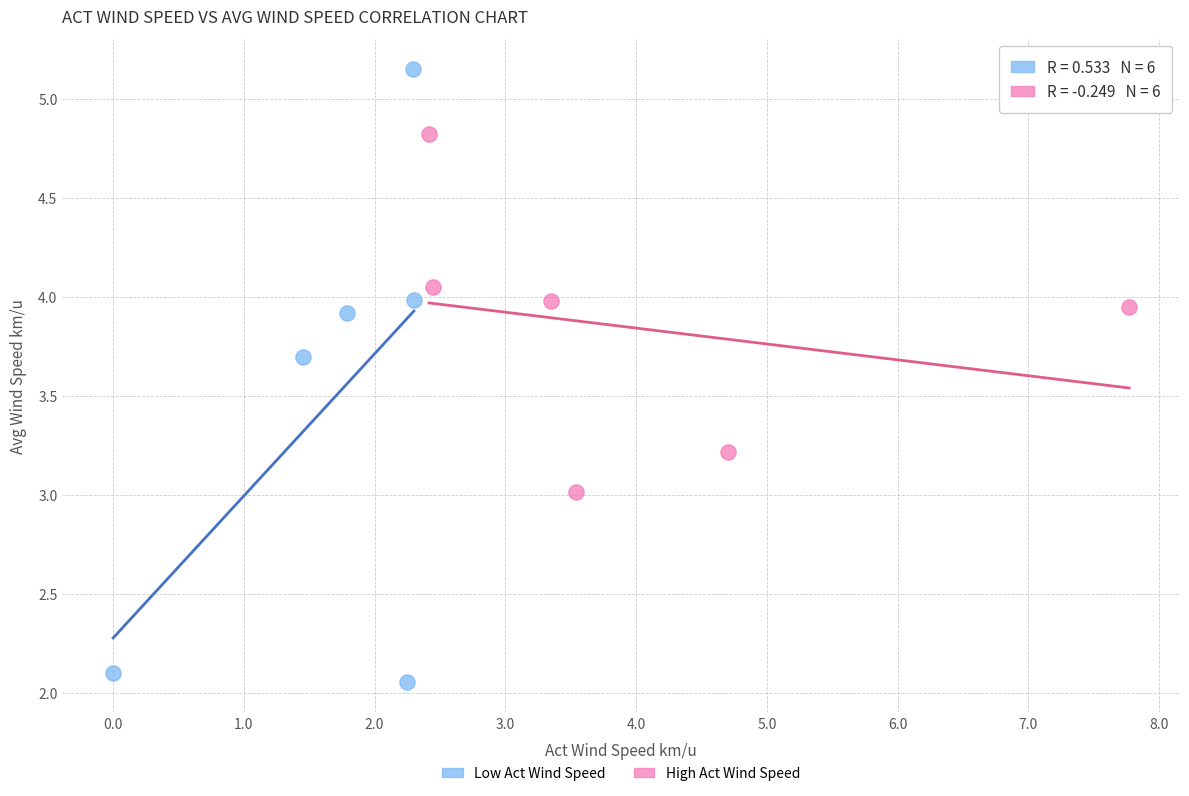

Which series contains the lowest Y value?

Low Act Wind Speed